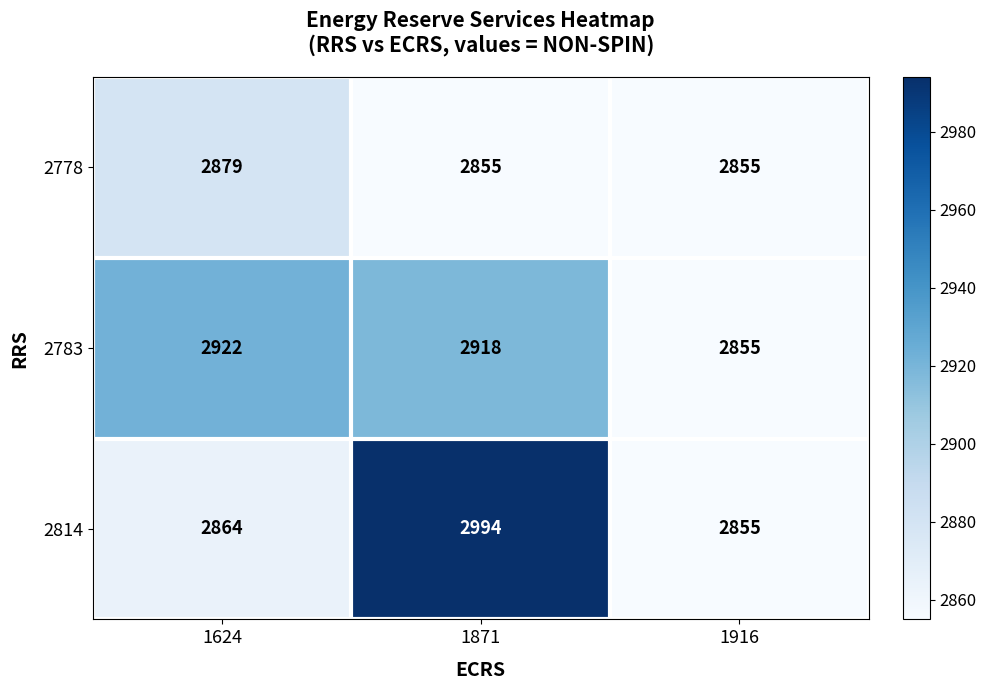

Reading left to right, list all the values displayed in this chart.

2778: 1624=2879	1871=2855	1916=2855
2783: 1624=2922	1871=2918	1916=2855
2814: 1624=2864	1871=2994	1916=2855